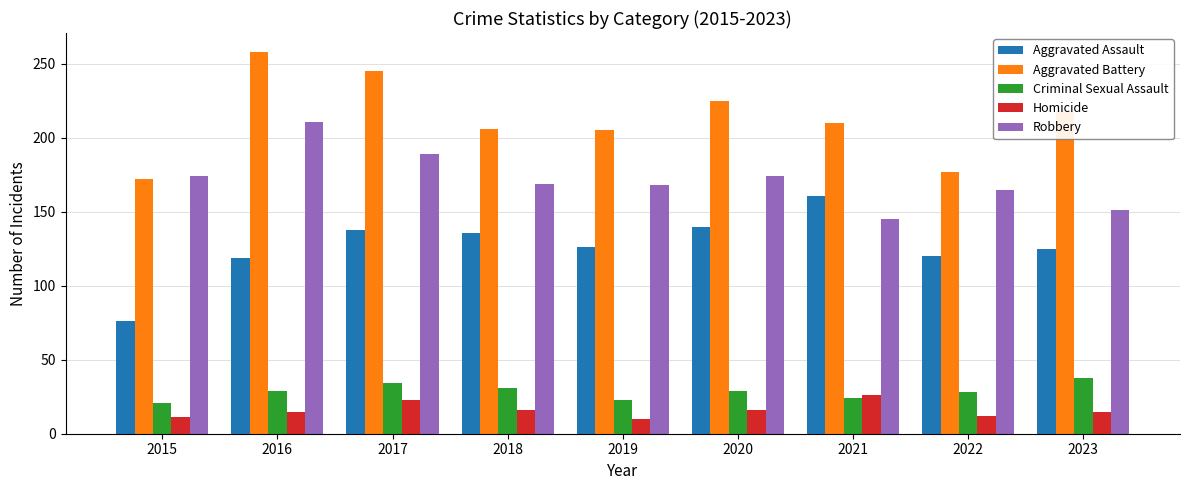

The Robbery series shows 174 at 2015. True or false?

True